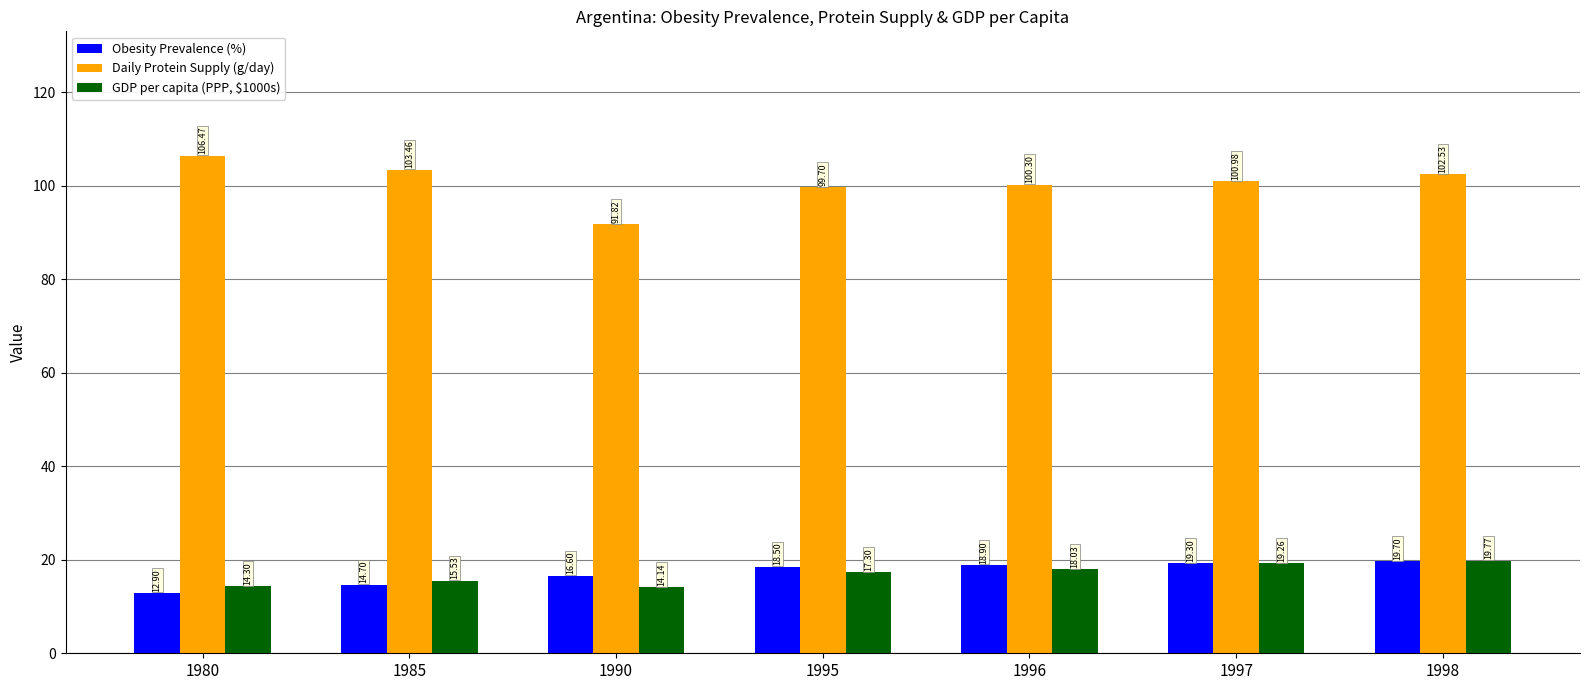

At how many categories does at least one series exceed 105?

1